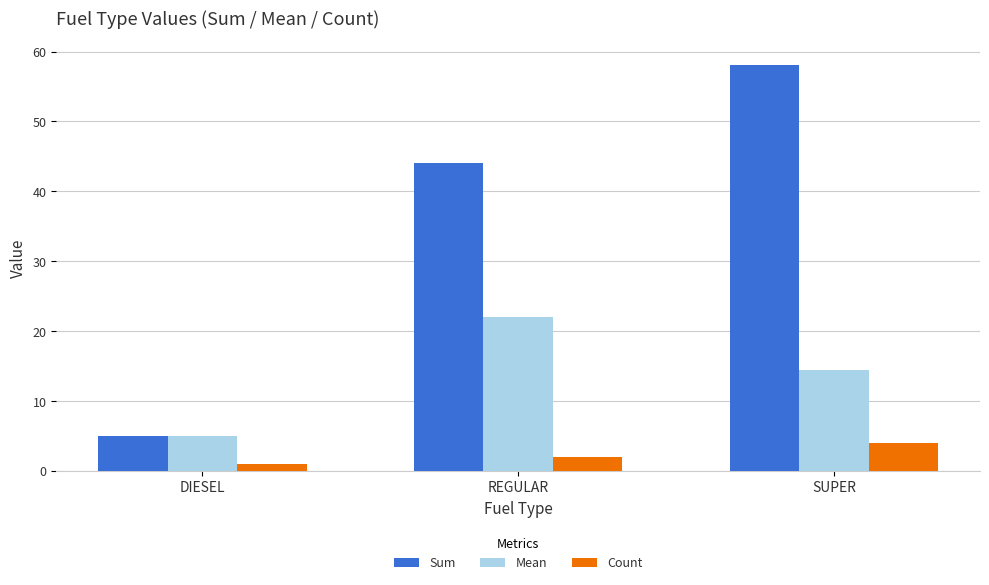

The value of Sum at SUPER is 78.3. True or false?

False